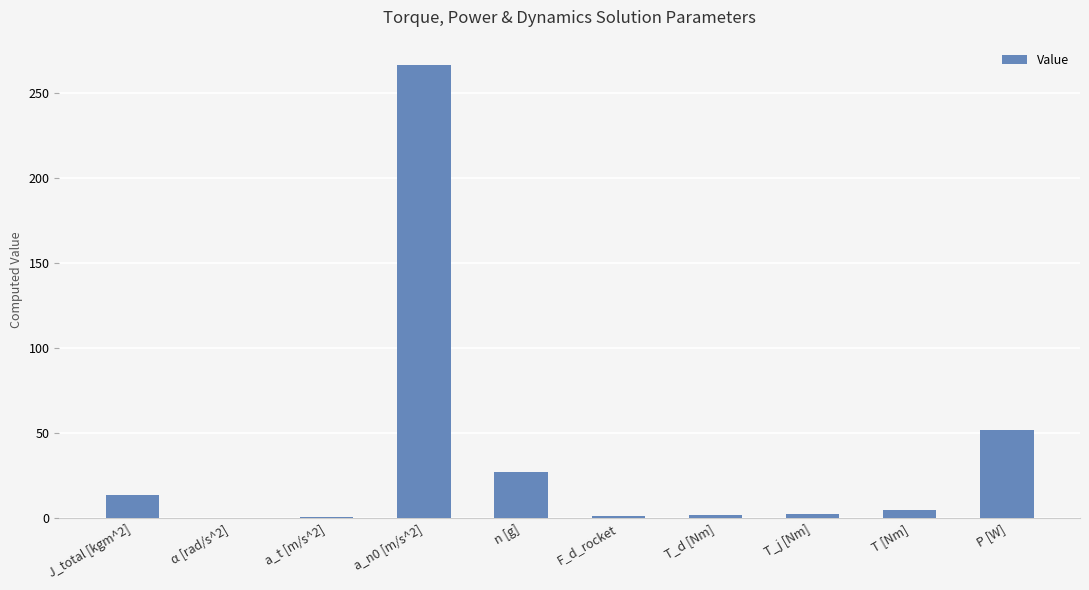

The value at a_t [m/s^2] is 0.4. True or false?

True